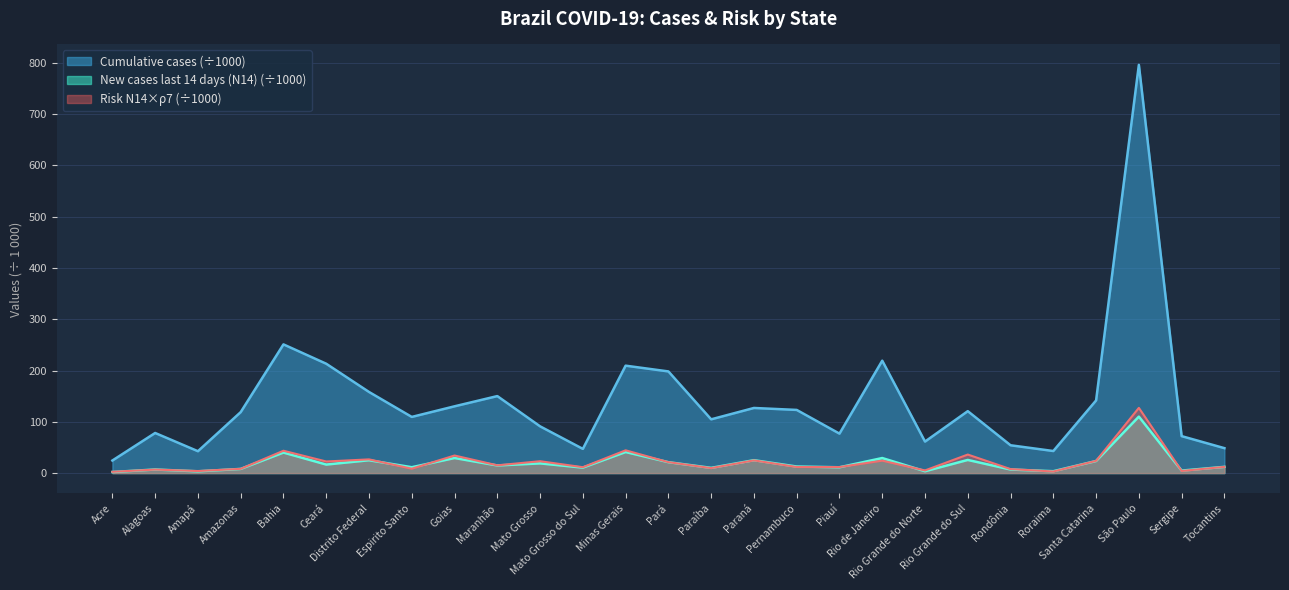

How many times do New cases last 14 days (N14) and Risk (N14*ρ7) cross each other?

11